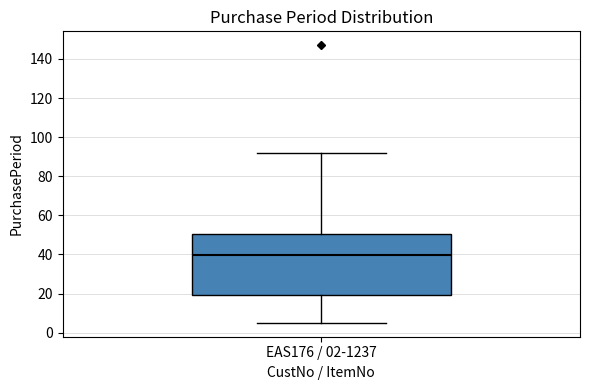

Read this box plot against the y-axis: the position of the median line, the range covered by the box, and the ends of both whiskers. The values are not printed on the chart, so give them approximately, as read against the axis.

median 40, box 20 to 50, whiskers 6 to 92